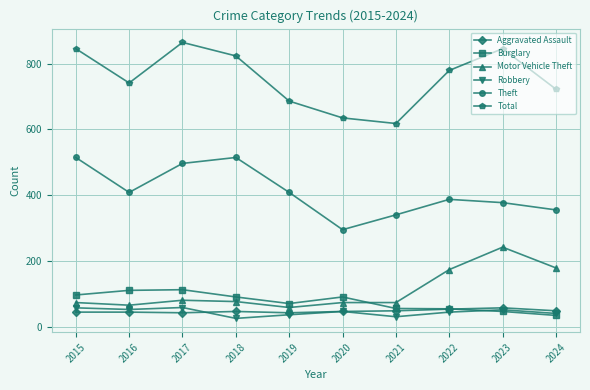

The Theft series shows 664 at 2023. True or false?

False